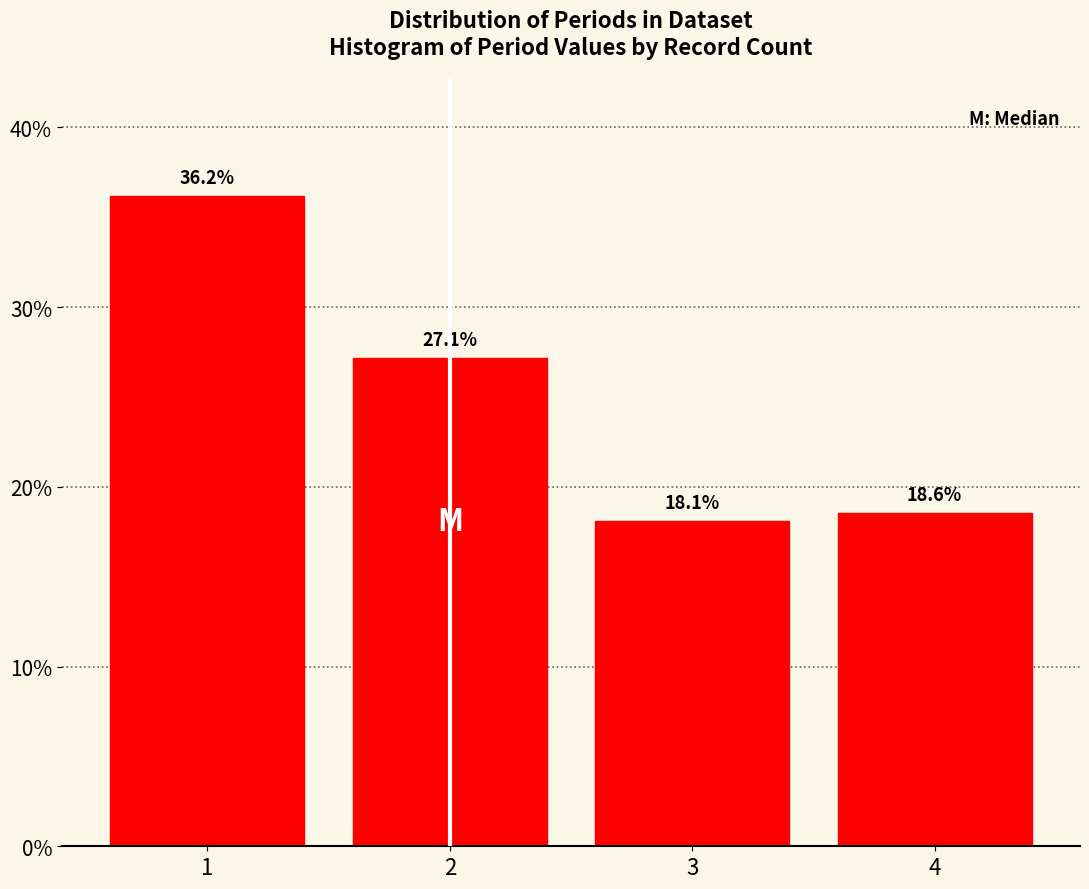

Reading right to left, list all the values displayed in this chart.

18.6	18.1	27.1	36.2